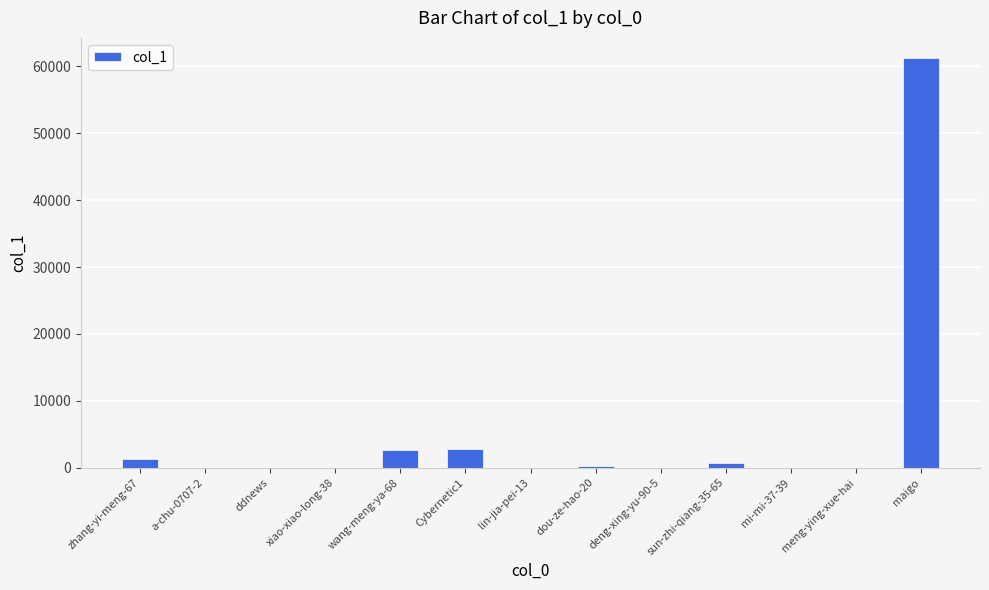

Between zhang-yi-meng-67 and wang-meng-ya-68, which is larger?

wang-meng-ya-68